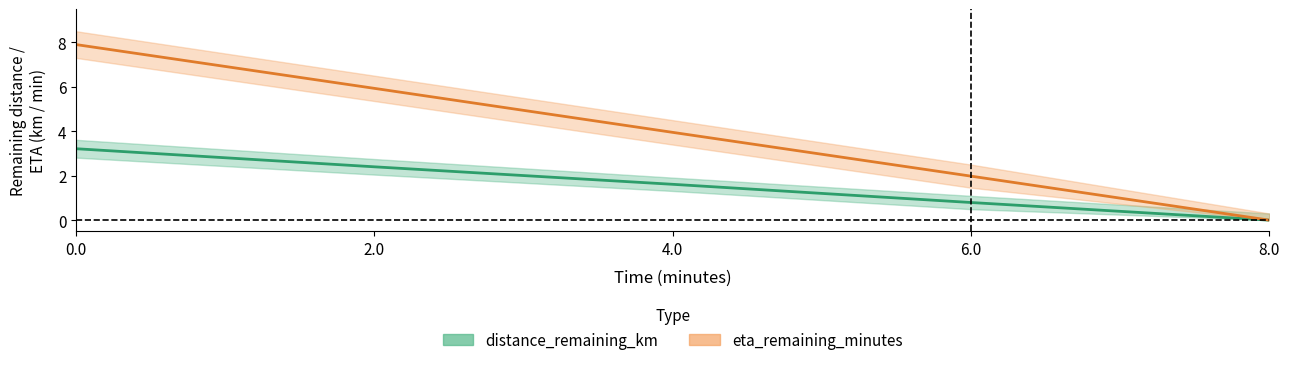

Is this an area chart (filled region under the line)?

No